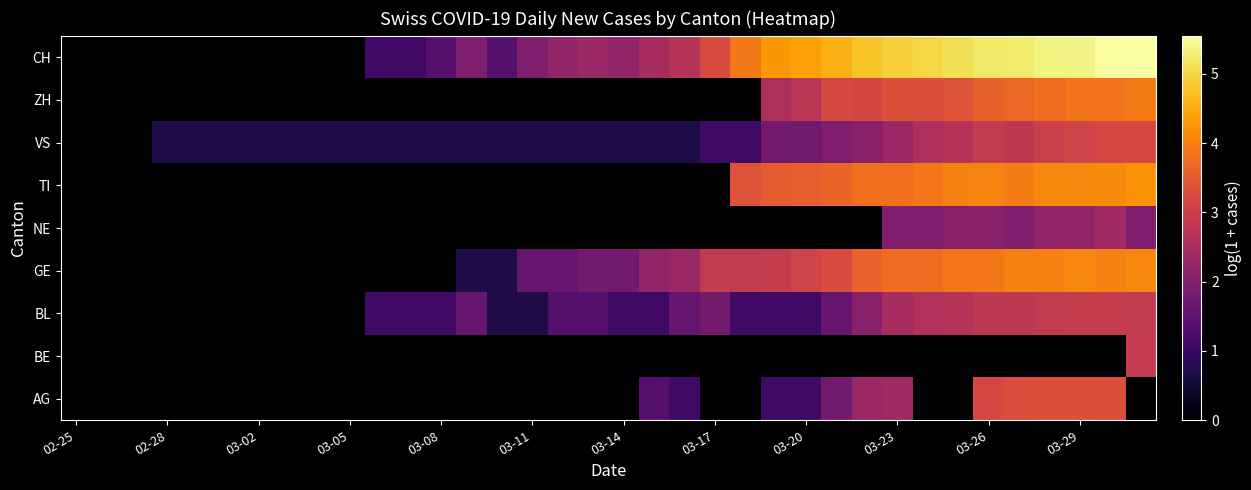

How many distinct data groups are displayed?

9